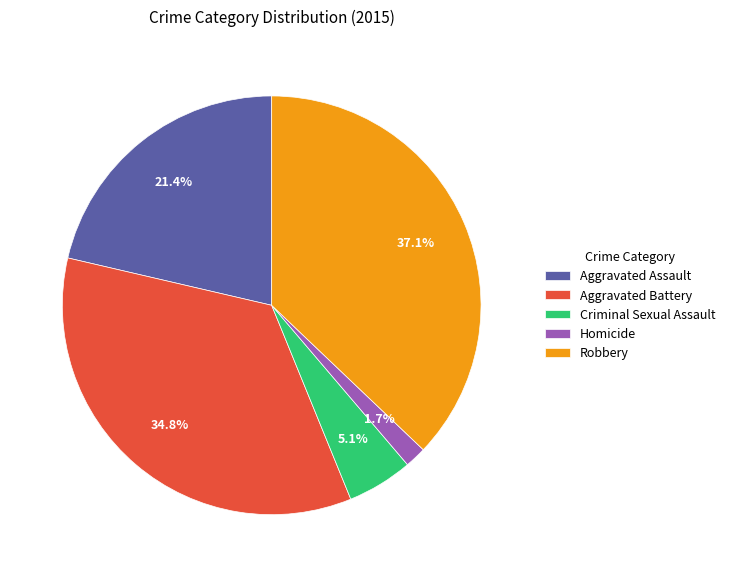

Which has a higher value, Homicide or Criminal Sexual Assault?

Criminal Sexual Assault